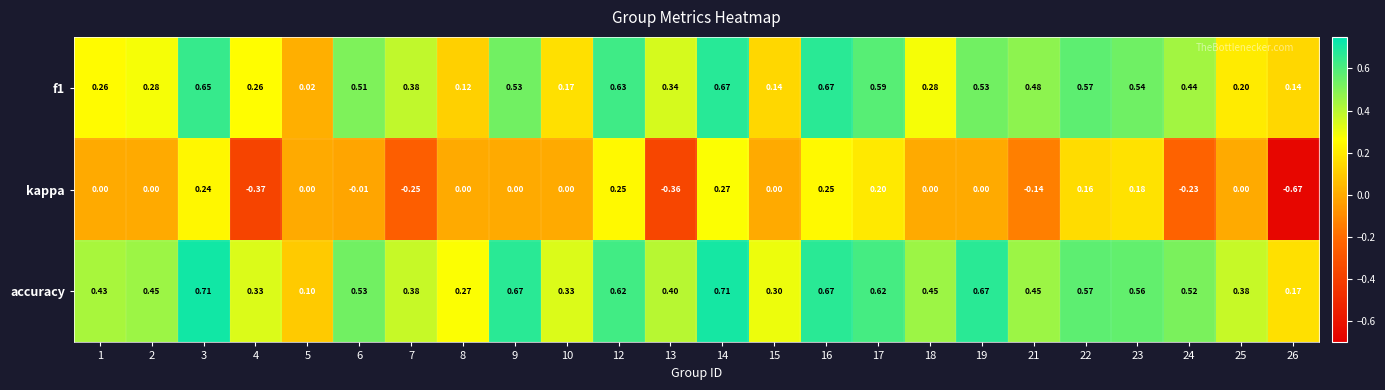

Which series changed the most between 3 and 9?

kappa